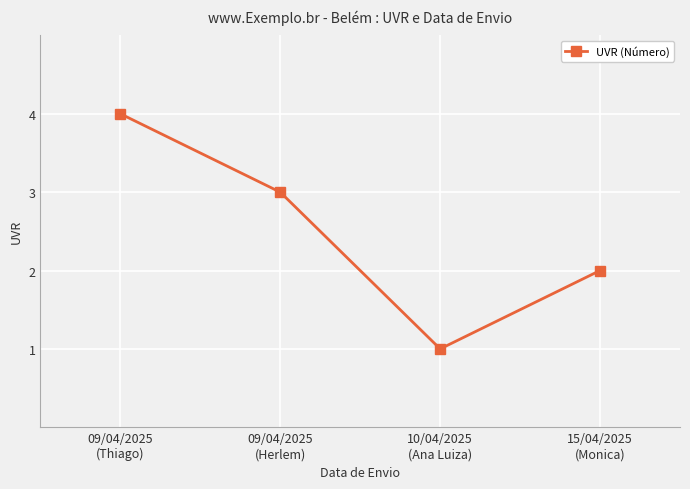

Is it true that the value at 09/04/2025
(Thiago) is 4?

True